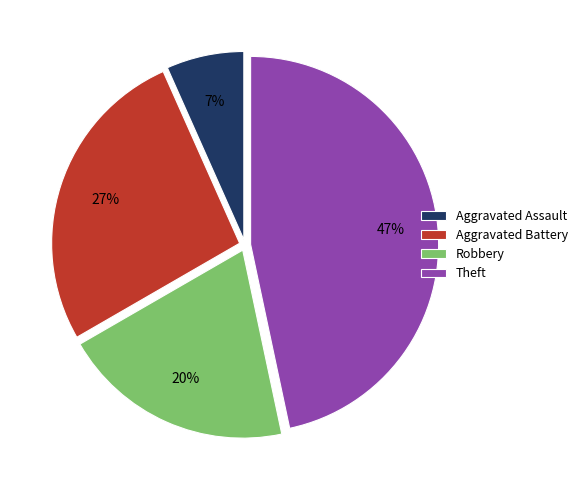

Is there any slice that represents more than half of the pie?

No